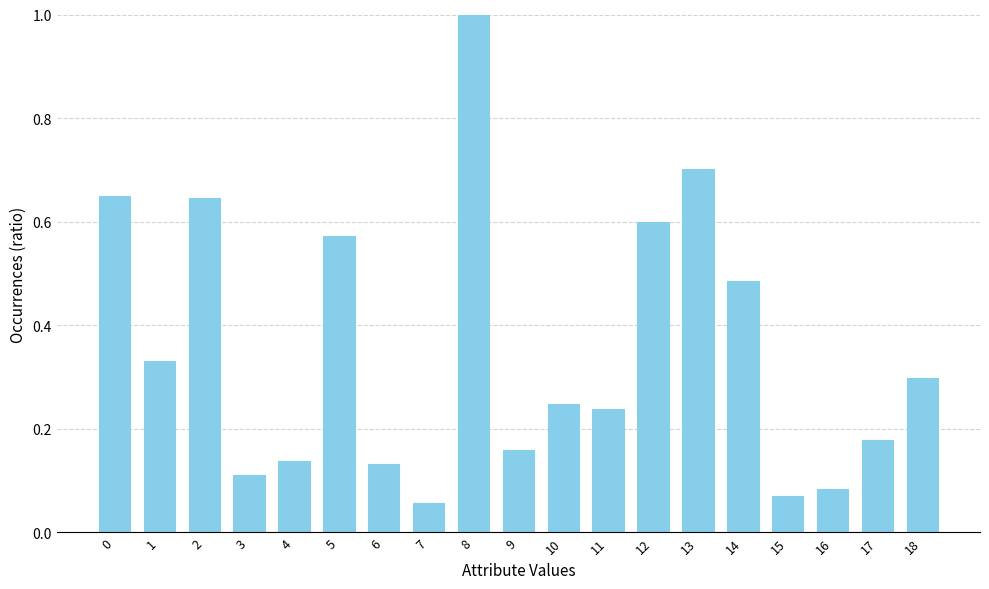

What is the sum of all values?

6.7